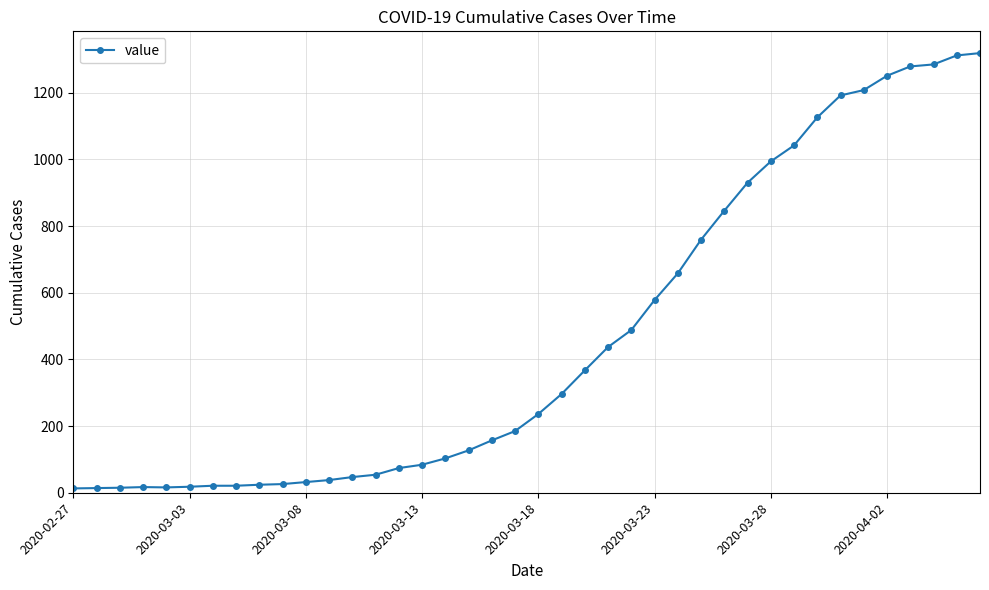

What is the maximum value shown in the chart?

1319